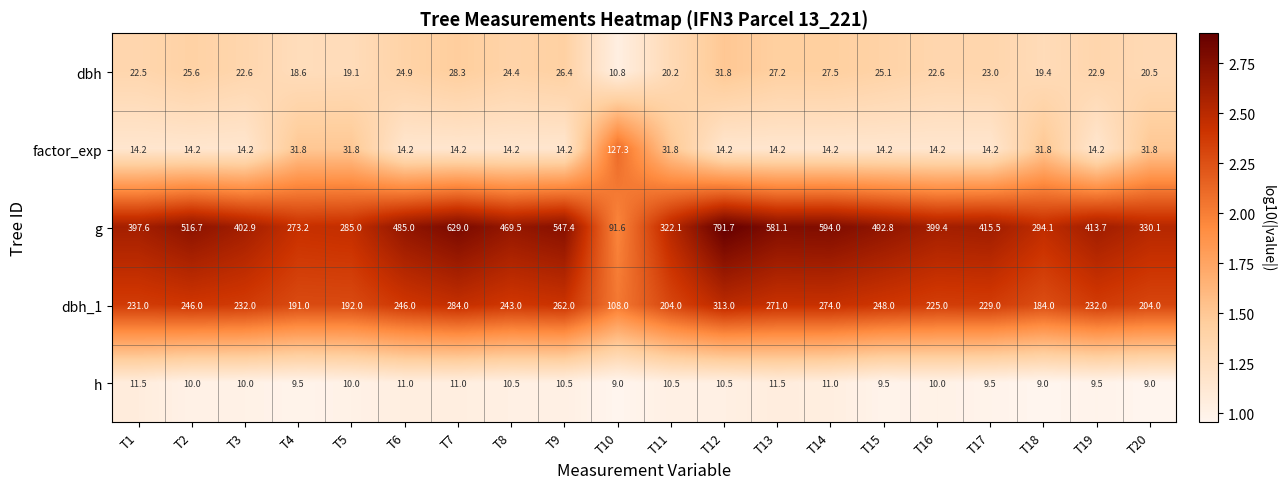

Rank the series by their maximum value, from lowest to highest.

h, dbh, factor_exp, dbh_1, g